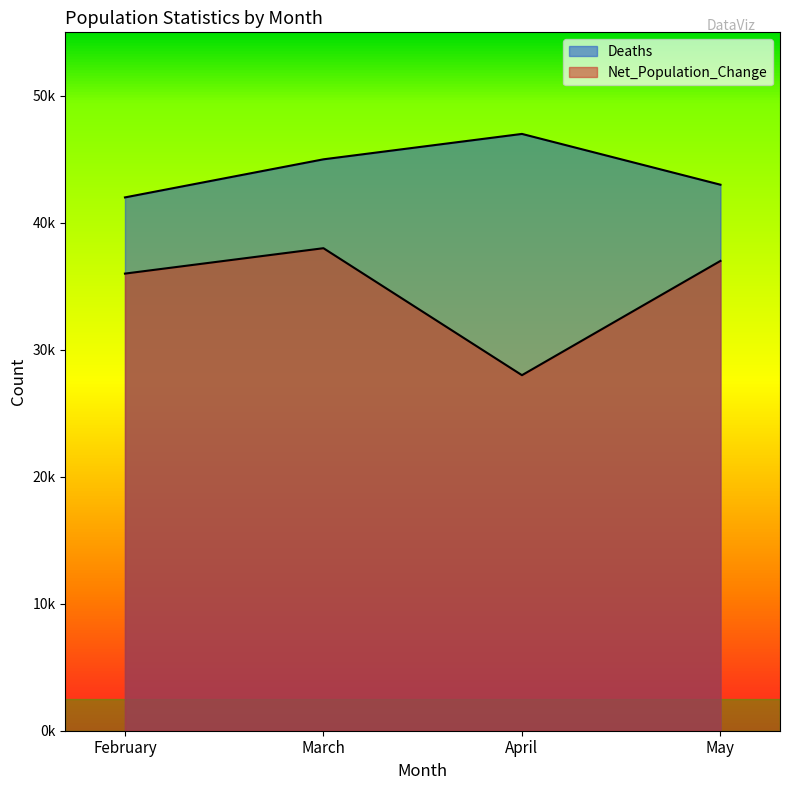

Between March and April, which series saw the biggest shift?

Net_Population_Change